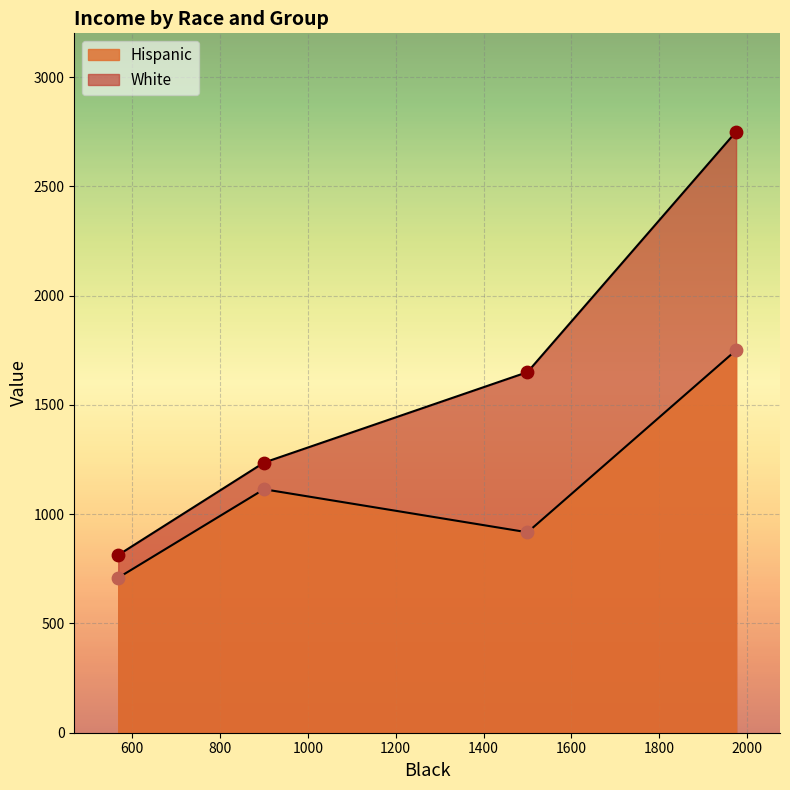

Which series reaches the minimum Y coordinate?

Hispanic